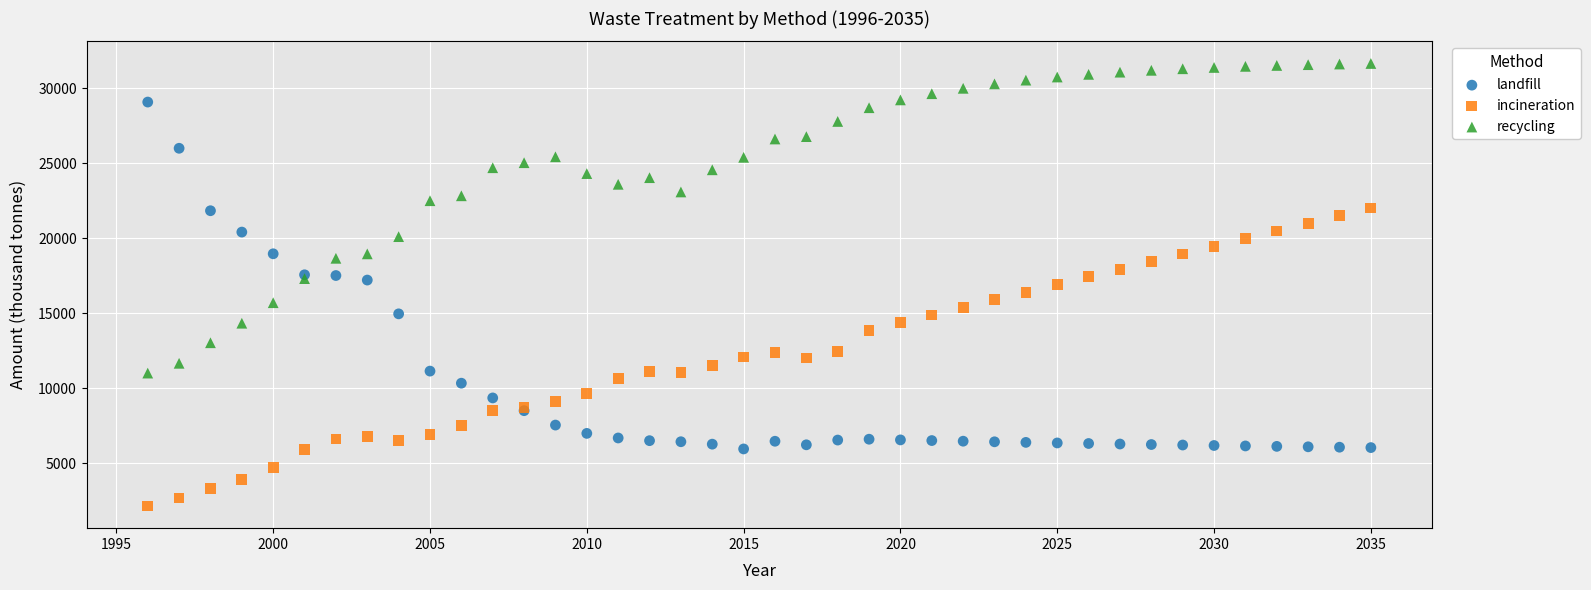

Which series contains the lowest Y value?

incineration